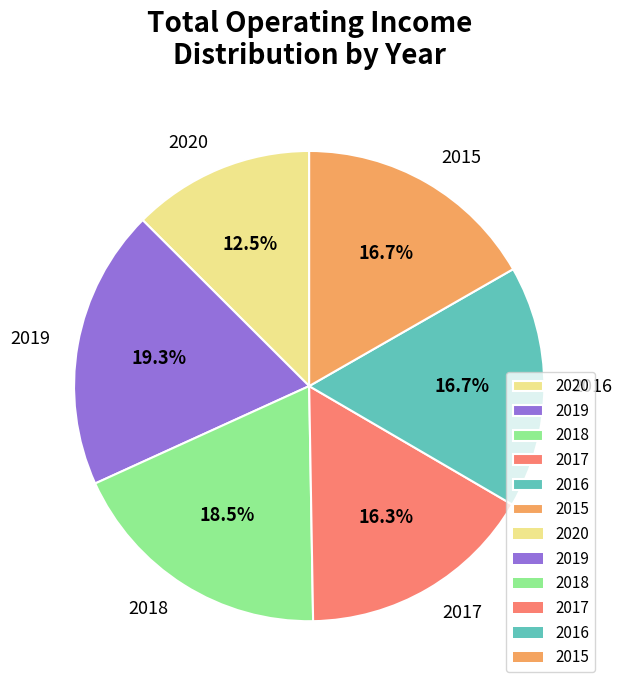

How many segments does this pie chart have?

6